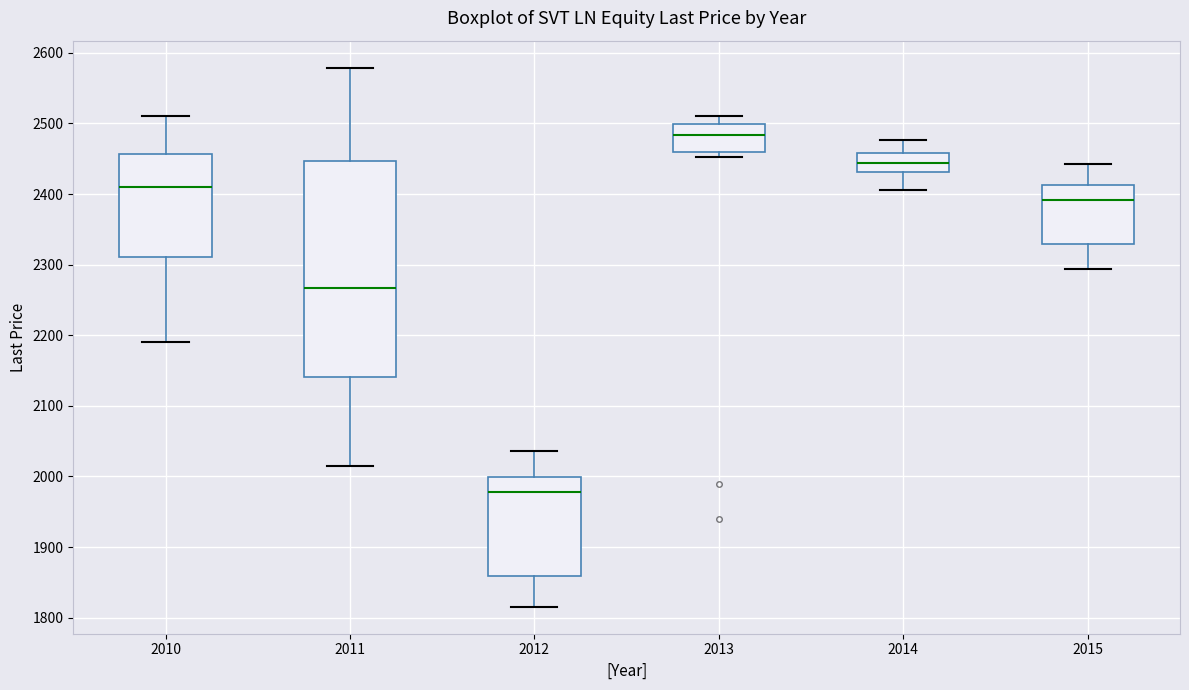

Reading left to right, read every box against the y-axis: the position of its median line, the range the box covers, and the ends of its whiskers. The values are not printed on the chart, so give them approximately, as read against the axis.

2010: median 2410, box 2310 to 2460, whiskers 2190 to 2510
2011: median 2270, box 2140 to 2450, whiskers 2020 to 2580
2012: median 1980, box 1860 to 2000, whiskers 1820 to 2040
2013: median 2480, box 2460 to 2500, whiskers 2450 to 2510
2014: median 2440, box 2430 to 2460, whiskers 2410 to 2480
2015: median 2390, box 2330 to 2410, whiskers 2290 to 2440